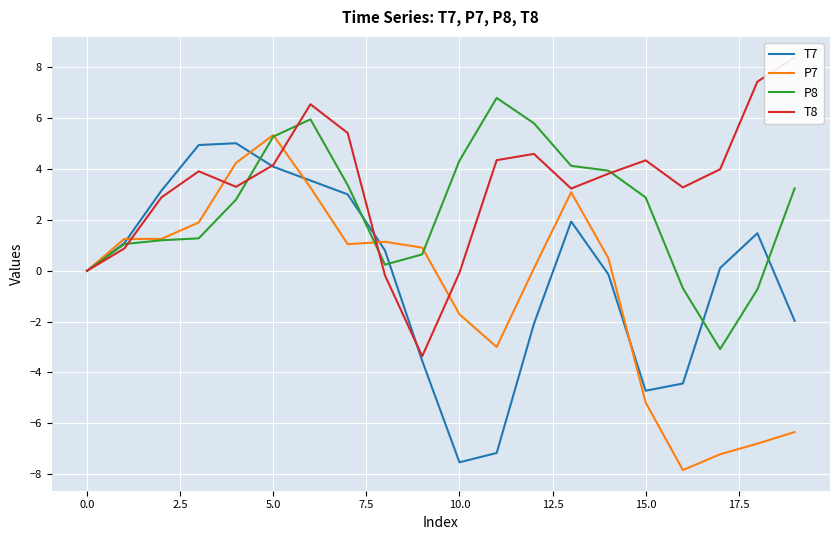

Which series ends up on top after the final intersection of P8 and T8?

T8